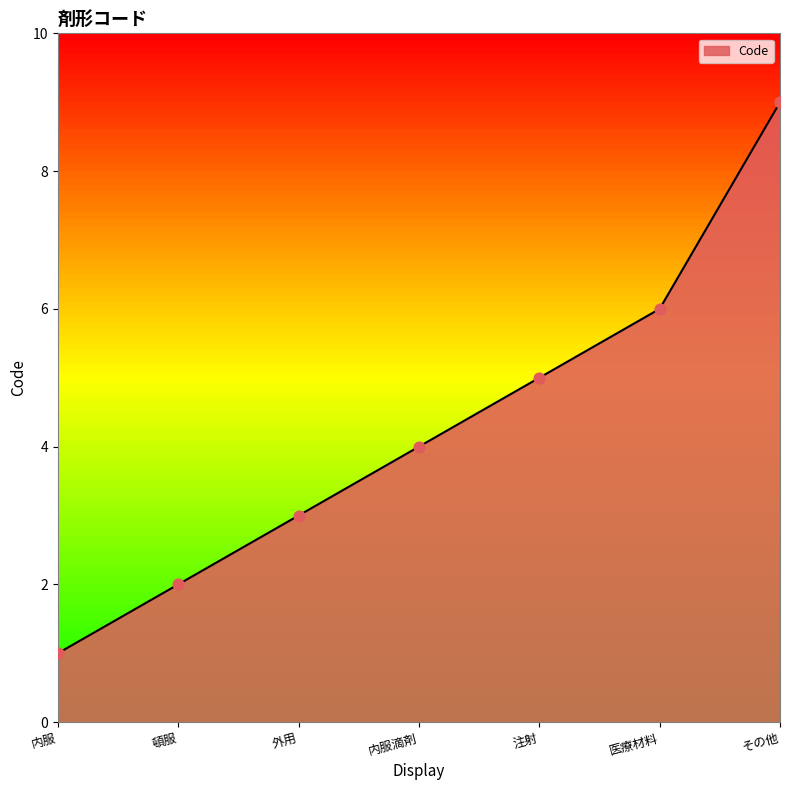

Approximately how many times larger is the value at 頓服 compared to 内服?

2.0